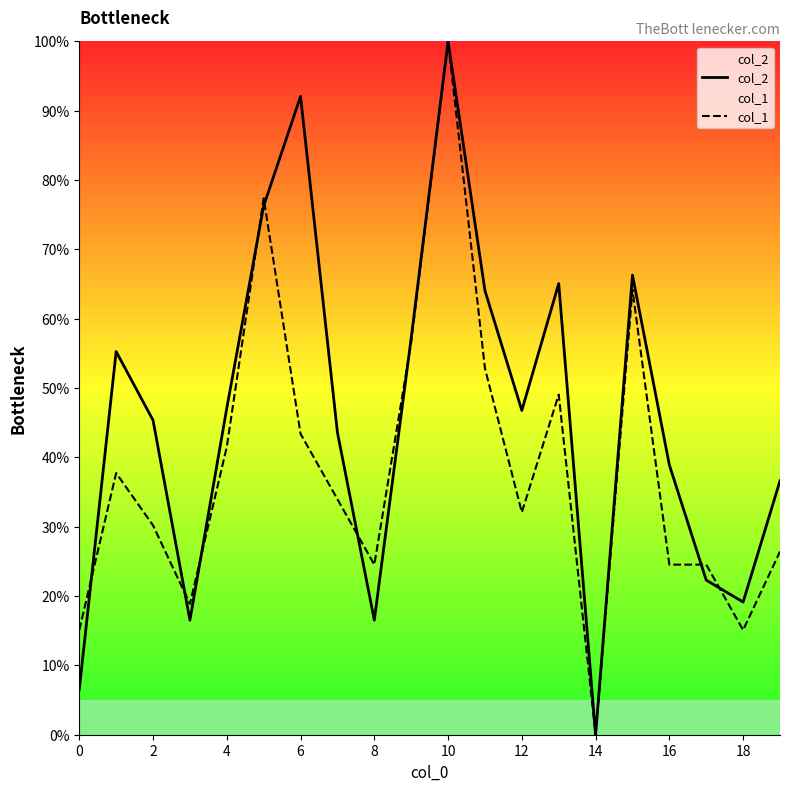

What are all the series names shown in the legend?

col_2, col_1